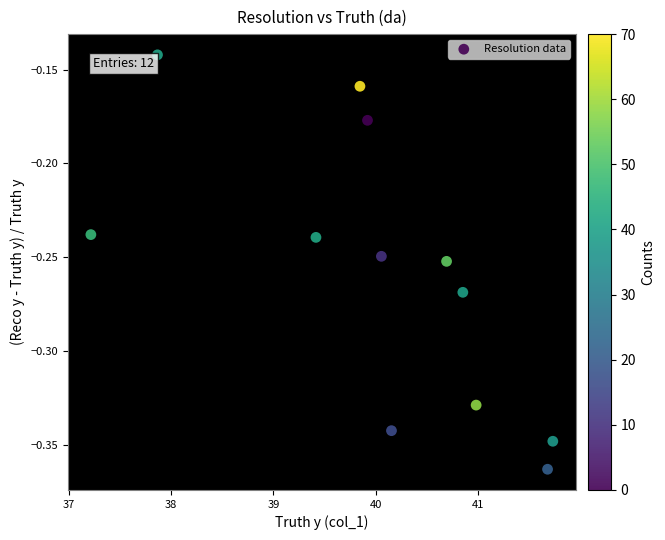

What is the average X value?

40.0